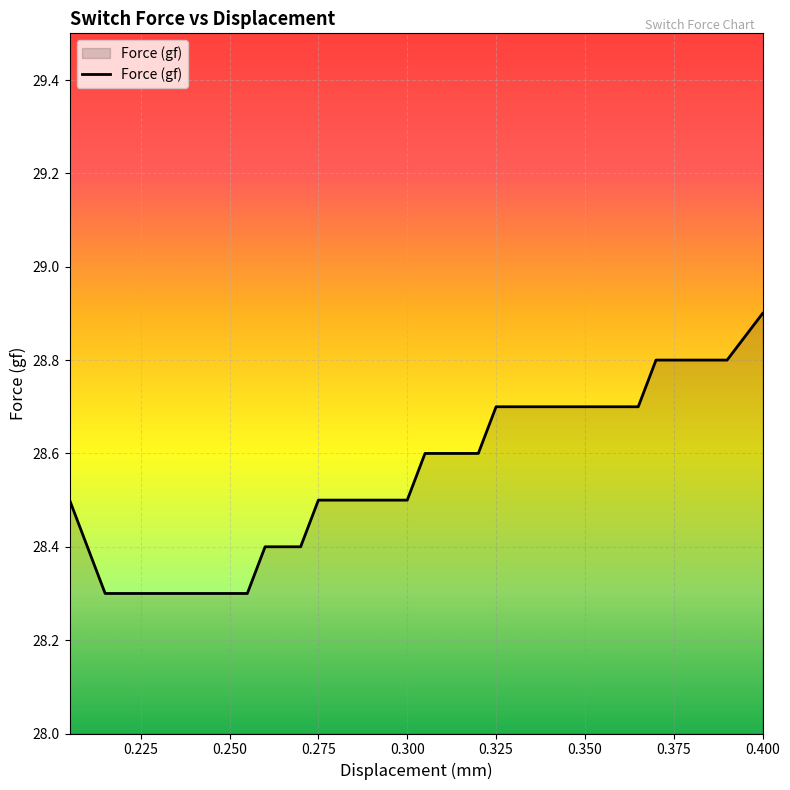

What is the maximum value shown in the chart?

28.9